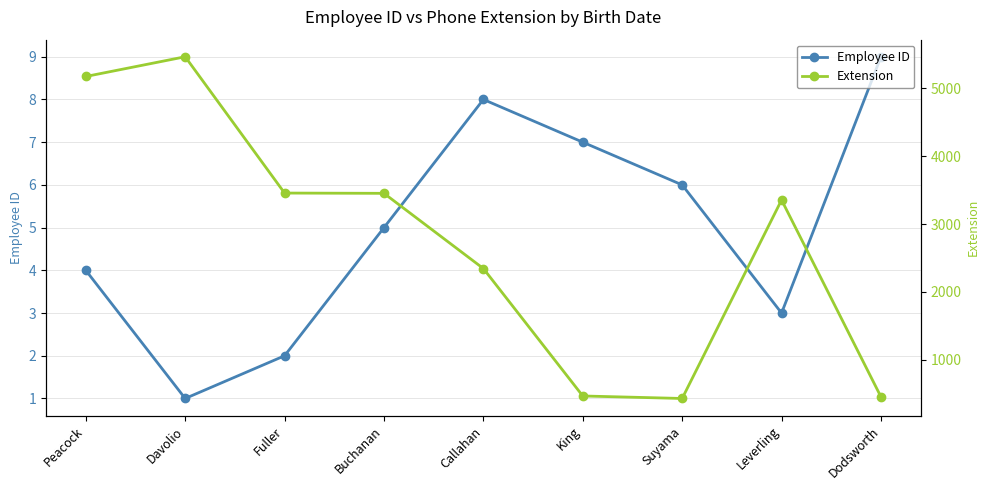

What is the label of the 2nd point from the right?

Leverling